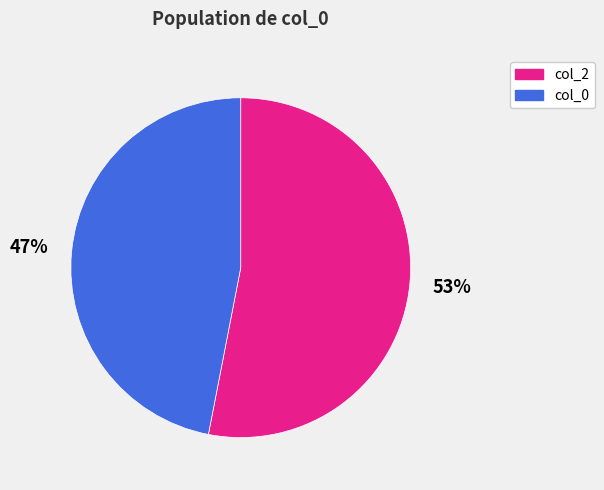

What is the largest slice in the pie chart?

col_2